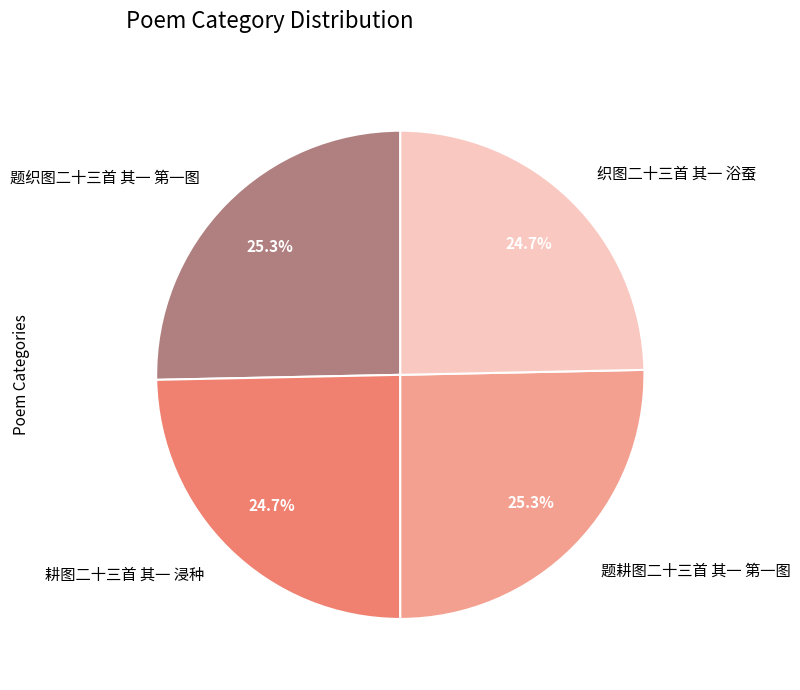

How many slices are in this pie chart?

4